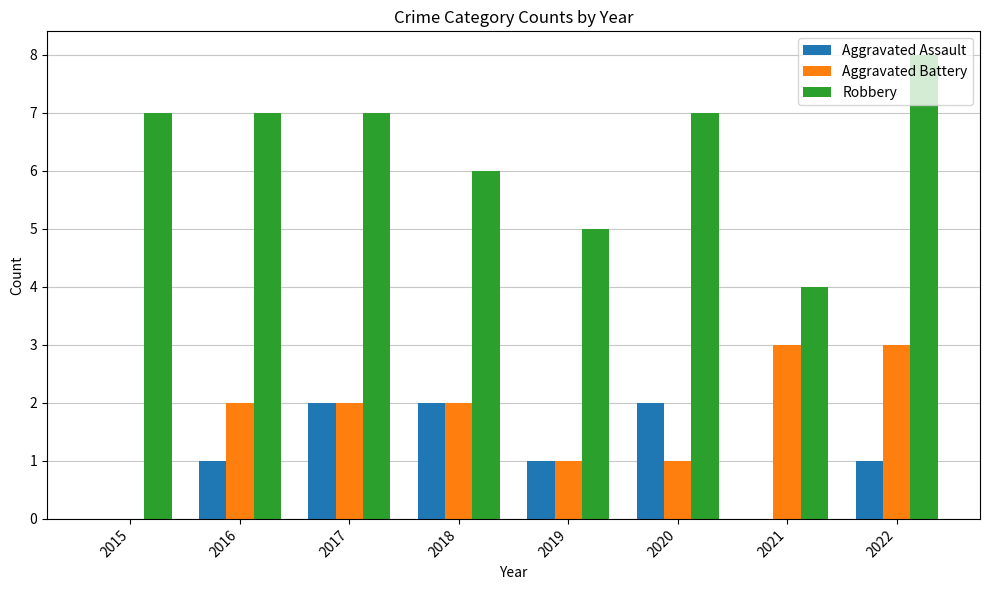

How many groups of bars are there?

8